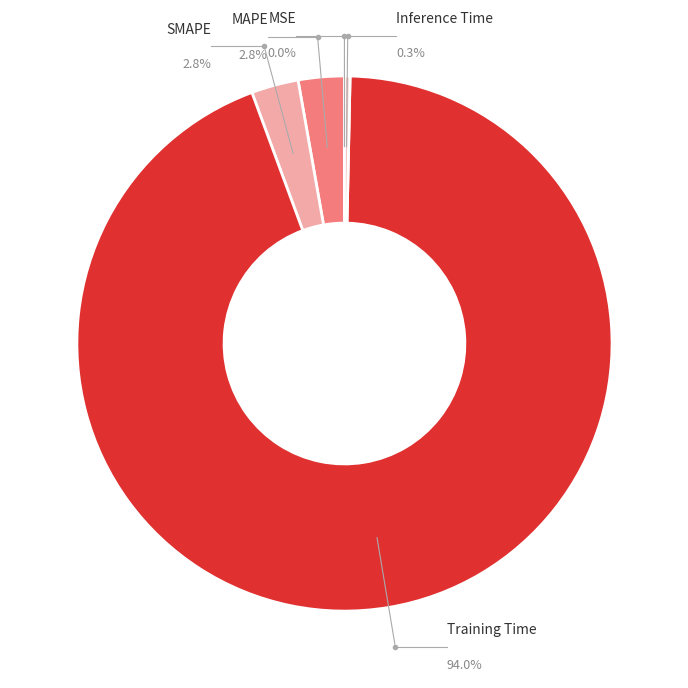

Which category has the smallest portion of the pie?

MSE